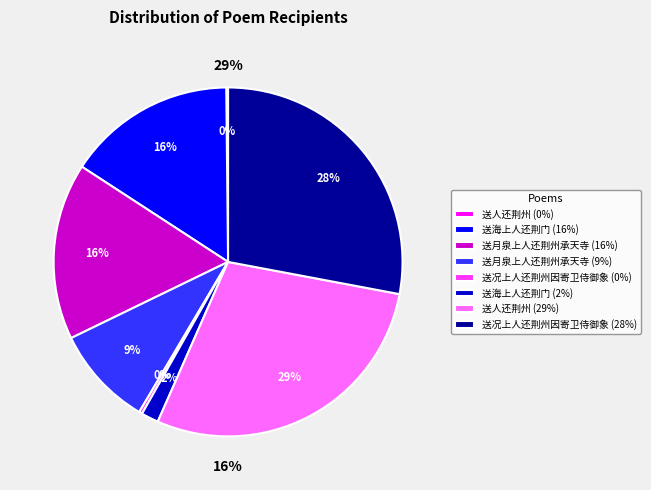

True or false: 送海上人还荆门 accounts for 1% of the total.

False